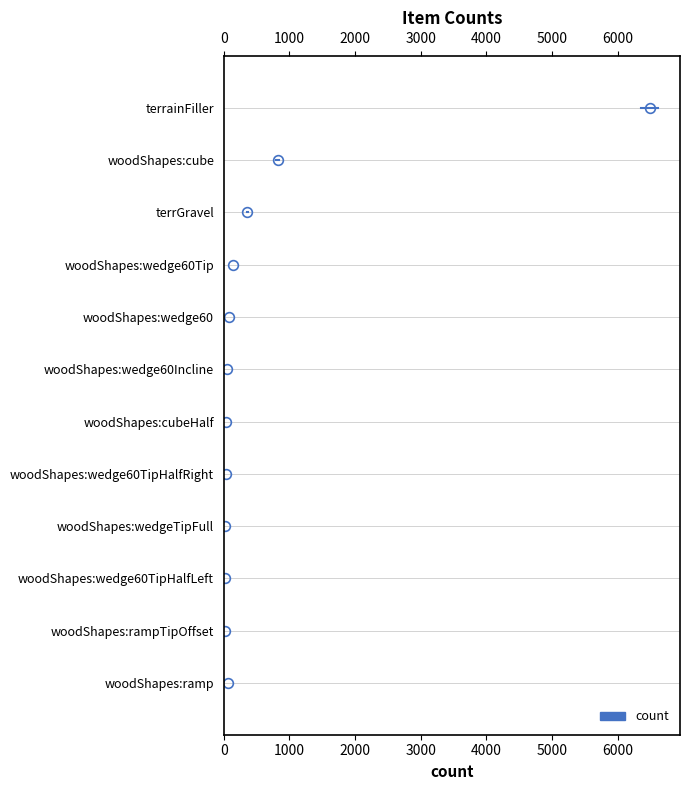

Where is the data nearest to the value 3253?

woodShapes:cube